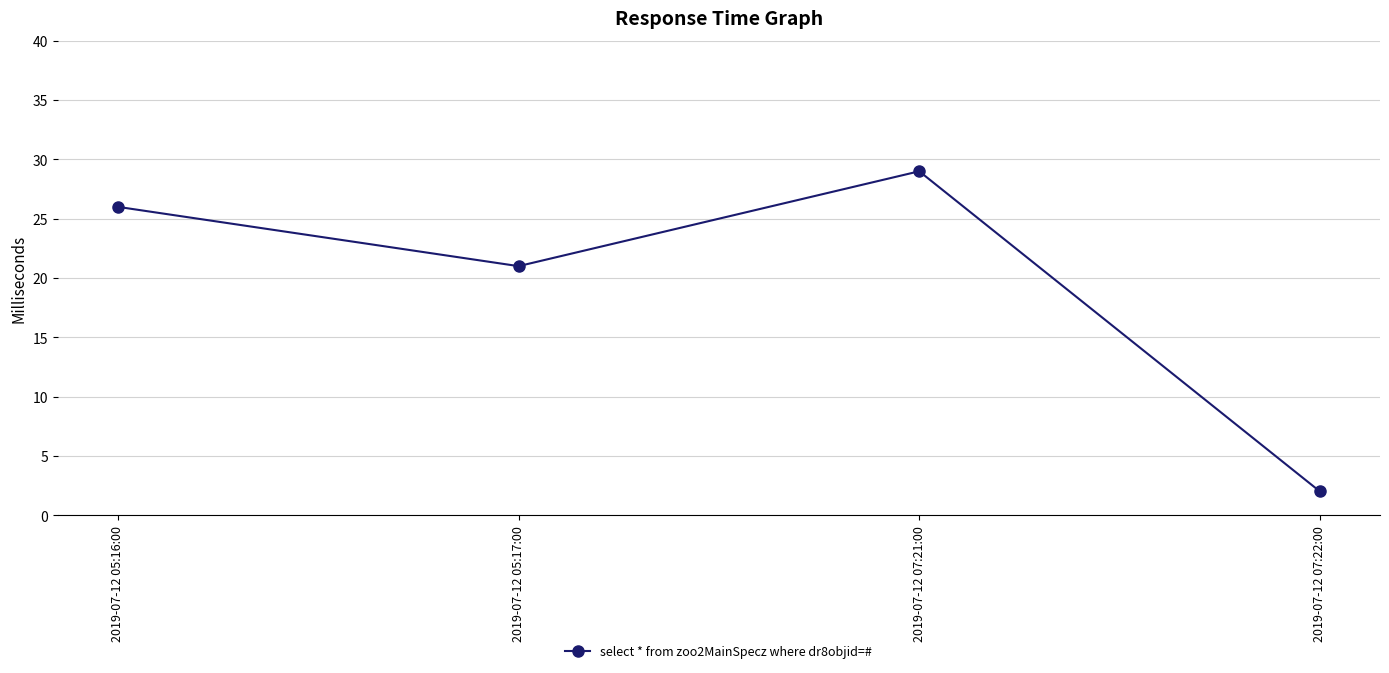

How many data points are less than 26?

2